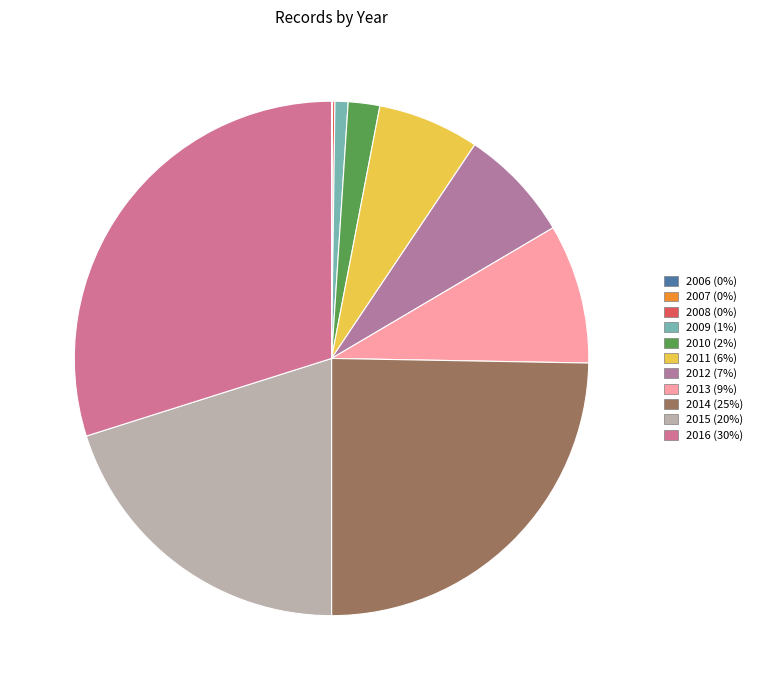

The 2010 slice represents 2% of the pie. True or false?

True